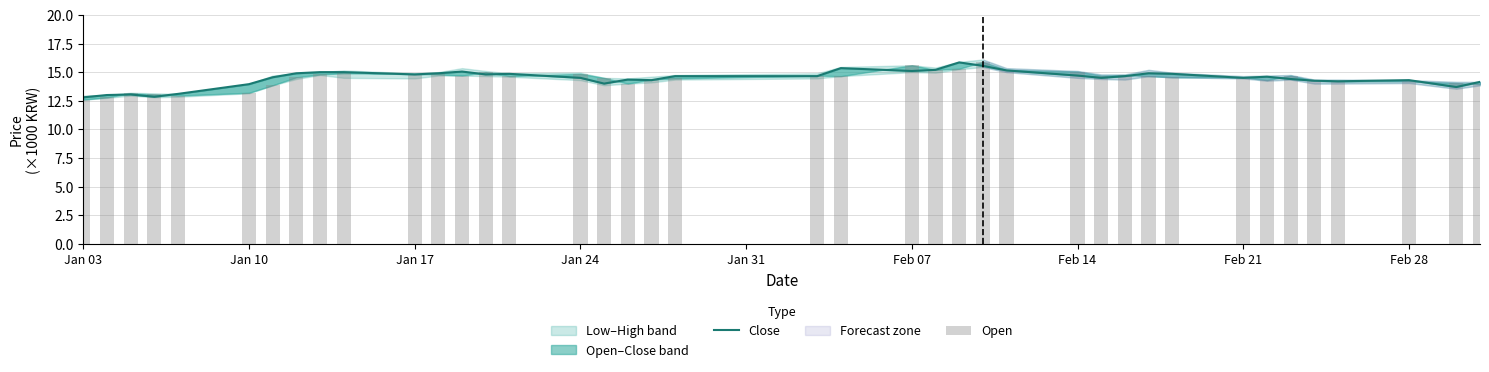

How many groups of bars are there?

40